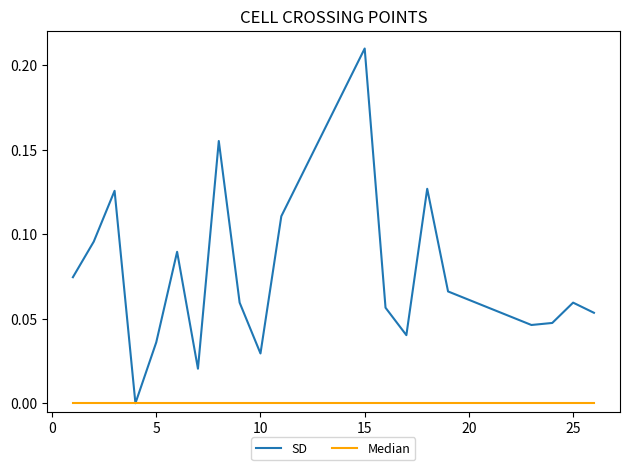

Rank the series by their average value, from lowest to highest.

Median, SD